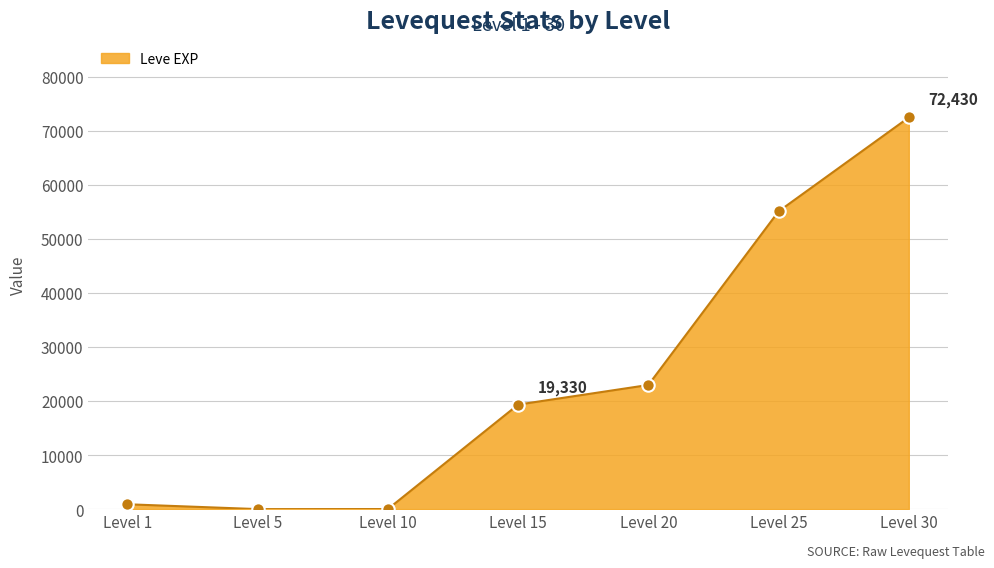

At which label is the value closest to 36218?

Level 20